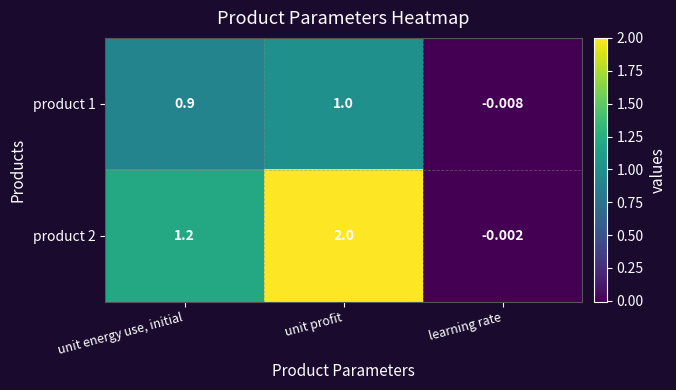

At which category does the chart reach its minimum across all series?

learning rate